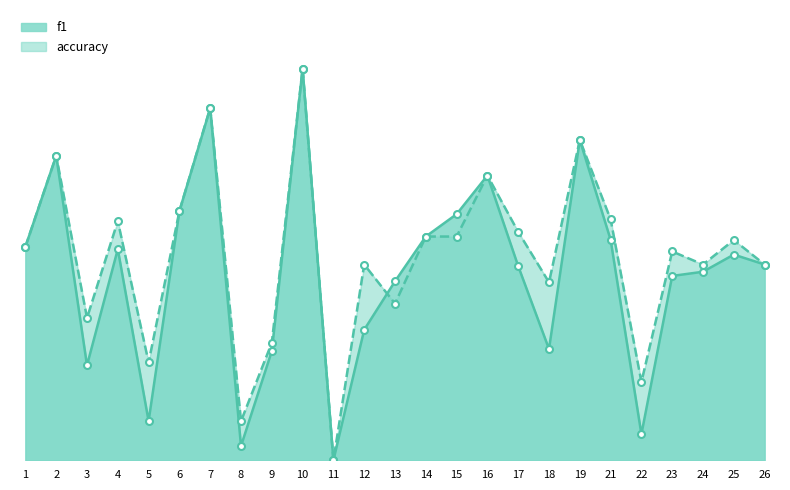

Reading right to left, list all the values displayed in this chart.

f1: 0.5	0.5	0.5	0.5	0.1	0.6	0.8	0.3	0.5	0.7	0.6	0.6	0.5	0.3	0.0	1.0	0.3	0.0	0.9	0.6	0.1	0.5	0.2	0.8	0.5
accuracy: 0.5	0.6	0.5	0.5	0.2	0.6	0.8	0.5	0.6	0.7	0.6	0.6	0.4	0.5	0.0	1.0	0.3	0.1	0.9	0.6	0.2	0.6	0.4	0.8	0.5